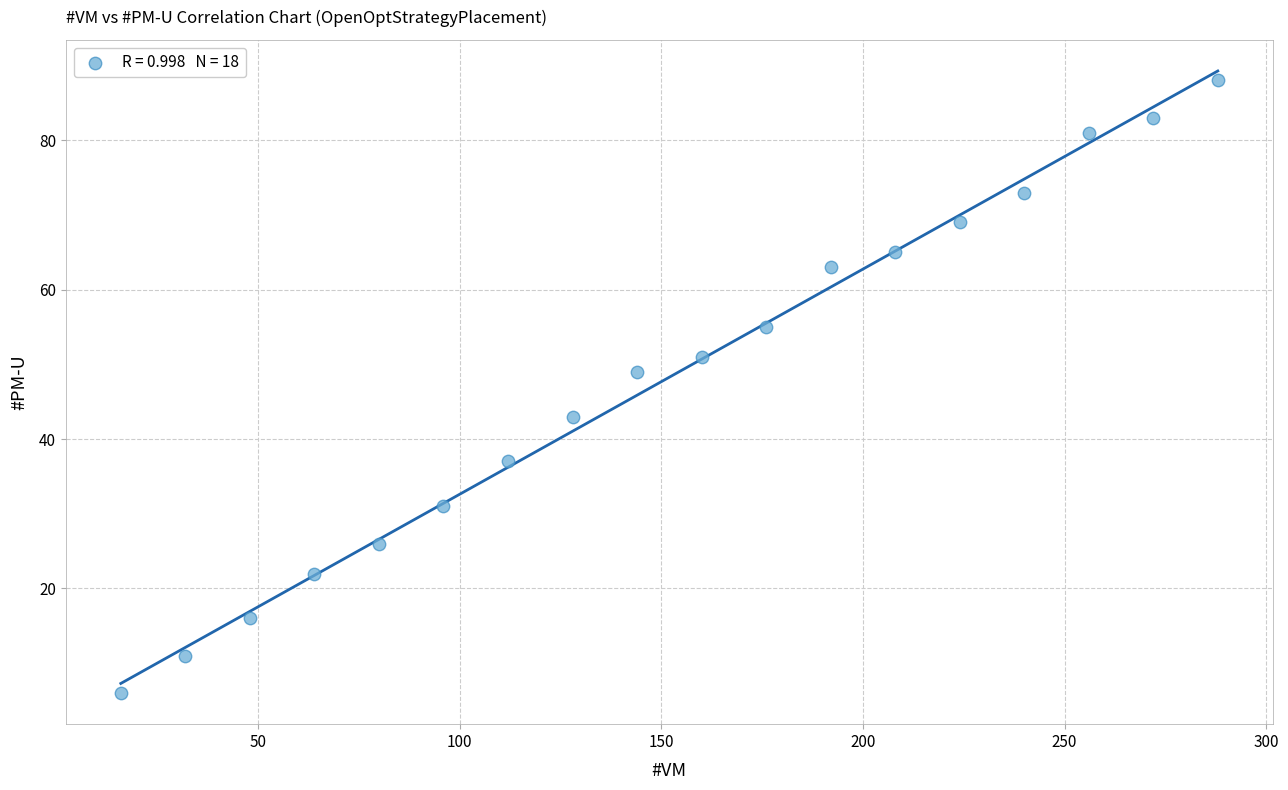

What Y value in the scatter plot is closest to 47?

49